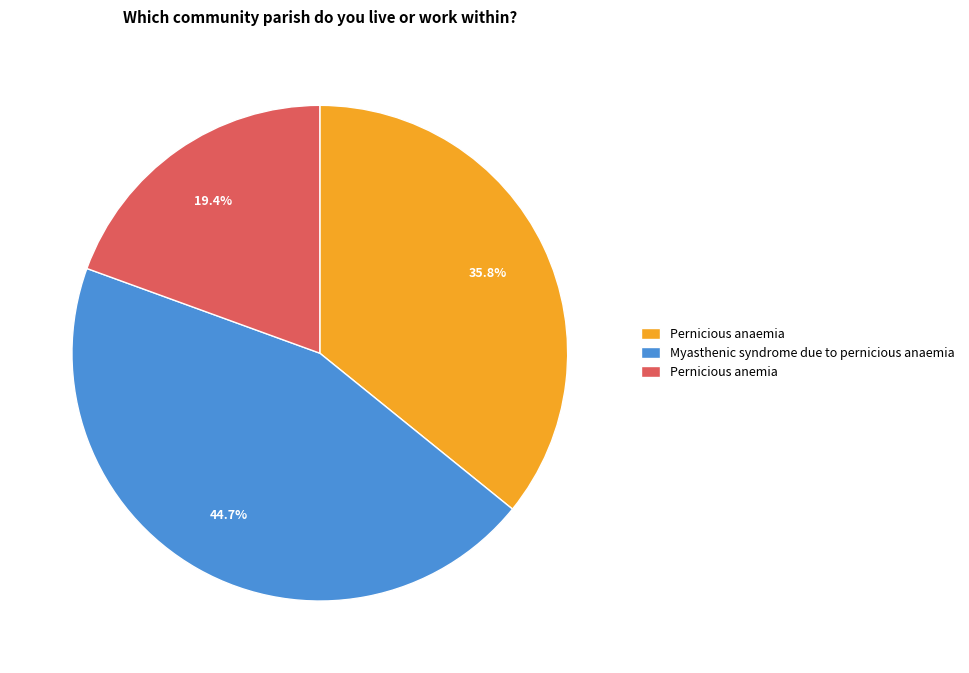

Which category has the biggest portion of the pie?

Myasthenic syndrome due to pernicious anaemia